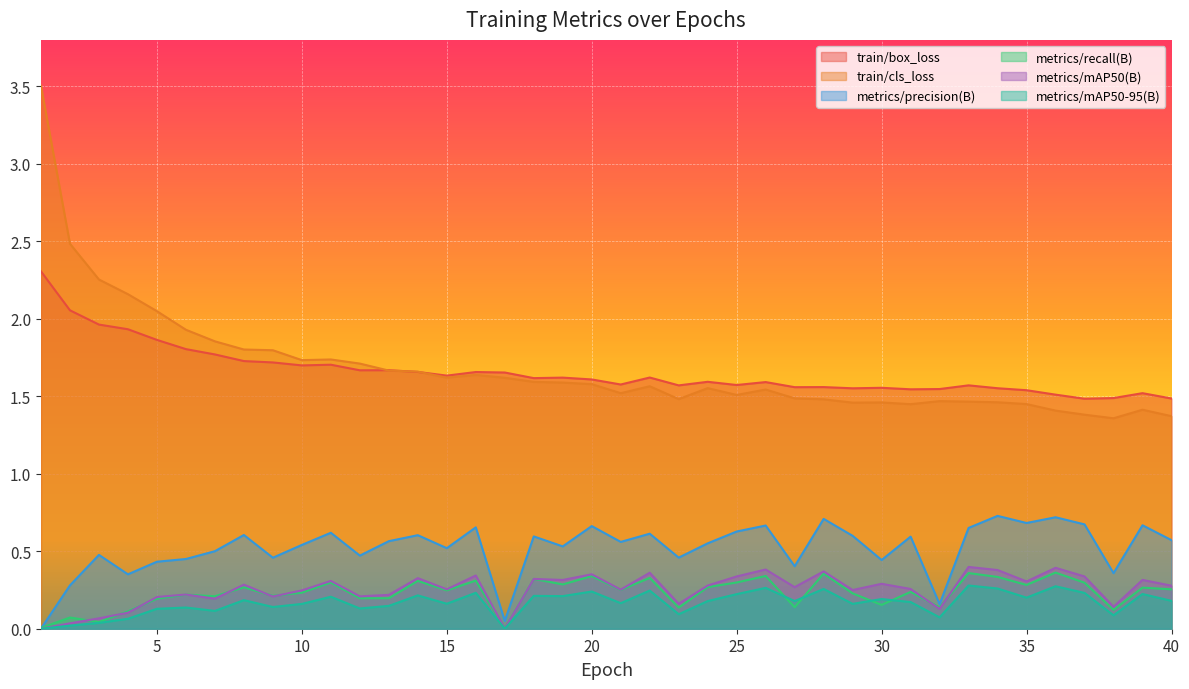

Between 21 and 37, which series saw the biggest shift?

train/cls_loss